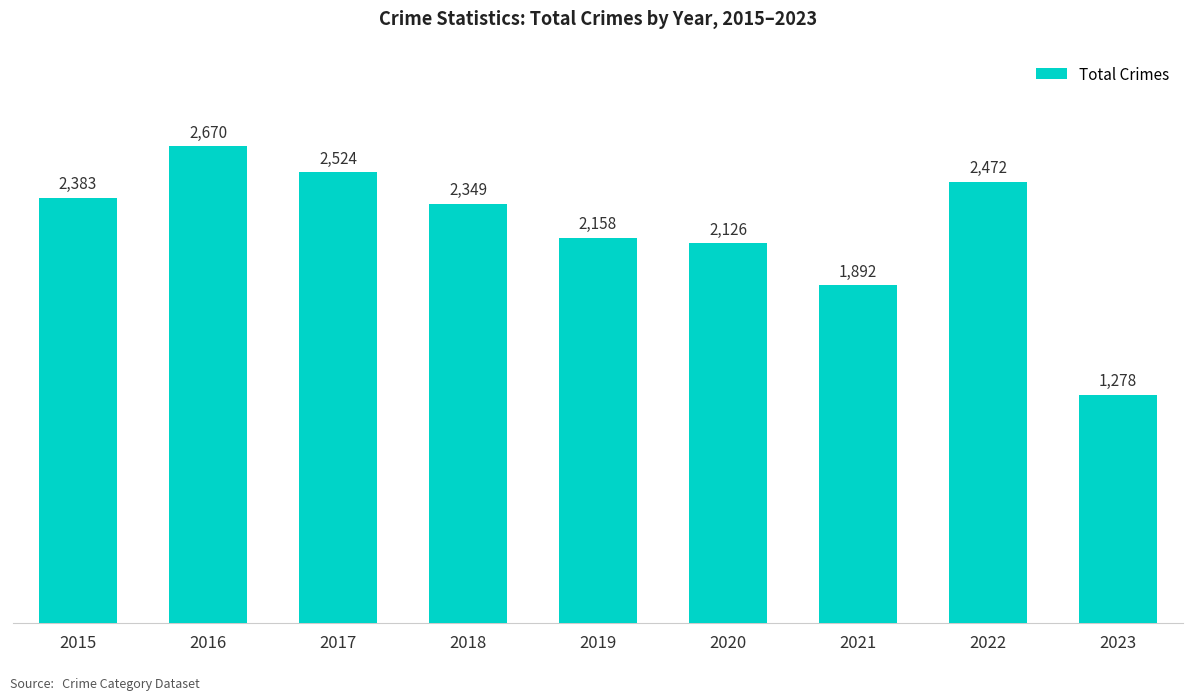

At which category does the chart reach its minimum across all series?

2023